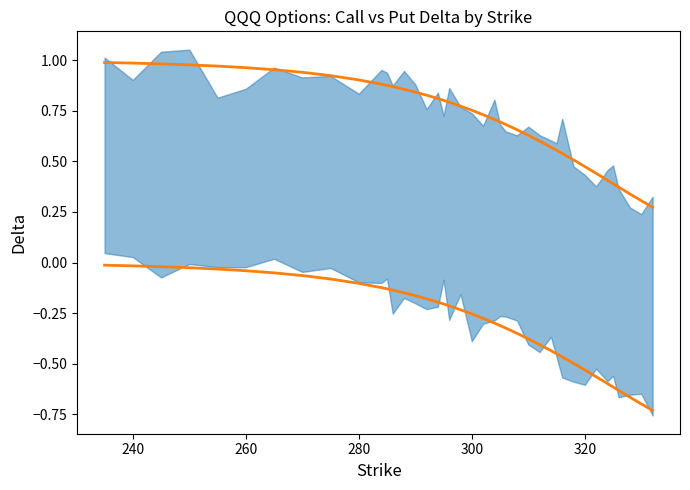

Reading left to right, what are all the values shown in this chart?

Call Delta: 1.0	1.0	1.0	1.0	1.0	1.0	1.0	0.9	0.9	0.9	0.9	0.9	0.9	0.9	0.8	0.8	0.8	0.8	0.8	0.8	0.8	0.7	0.7	0.7	0.7	0.7	0.6	0.6	0.6	0.6	0.5	0.5	0.5	0.4	0.4	0.4	0.4	0.3	0.3	0.3
Put Delta: -0.0	-0.0	-0.0	-0.0	-0.0	-0.0	-0.1	-0.1	-0.1	-0.1	-0.1	-0.1	-0.1	-0.1	-0.2	-0.2	-0.2	-0.2	-0.2	-0.2	-0.3	-0.3	-0.3	-0.3	-0.3	-0.3	-0.4	-0.4	-0.4	-0.5	-0.5	-0.5	-0.5	-0.6	-0.6	-0.6	-0.6	-0.7	-0.7	-0.7